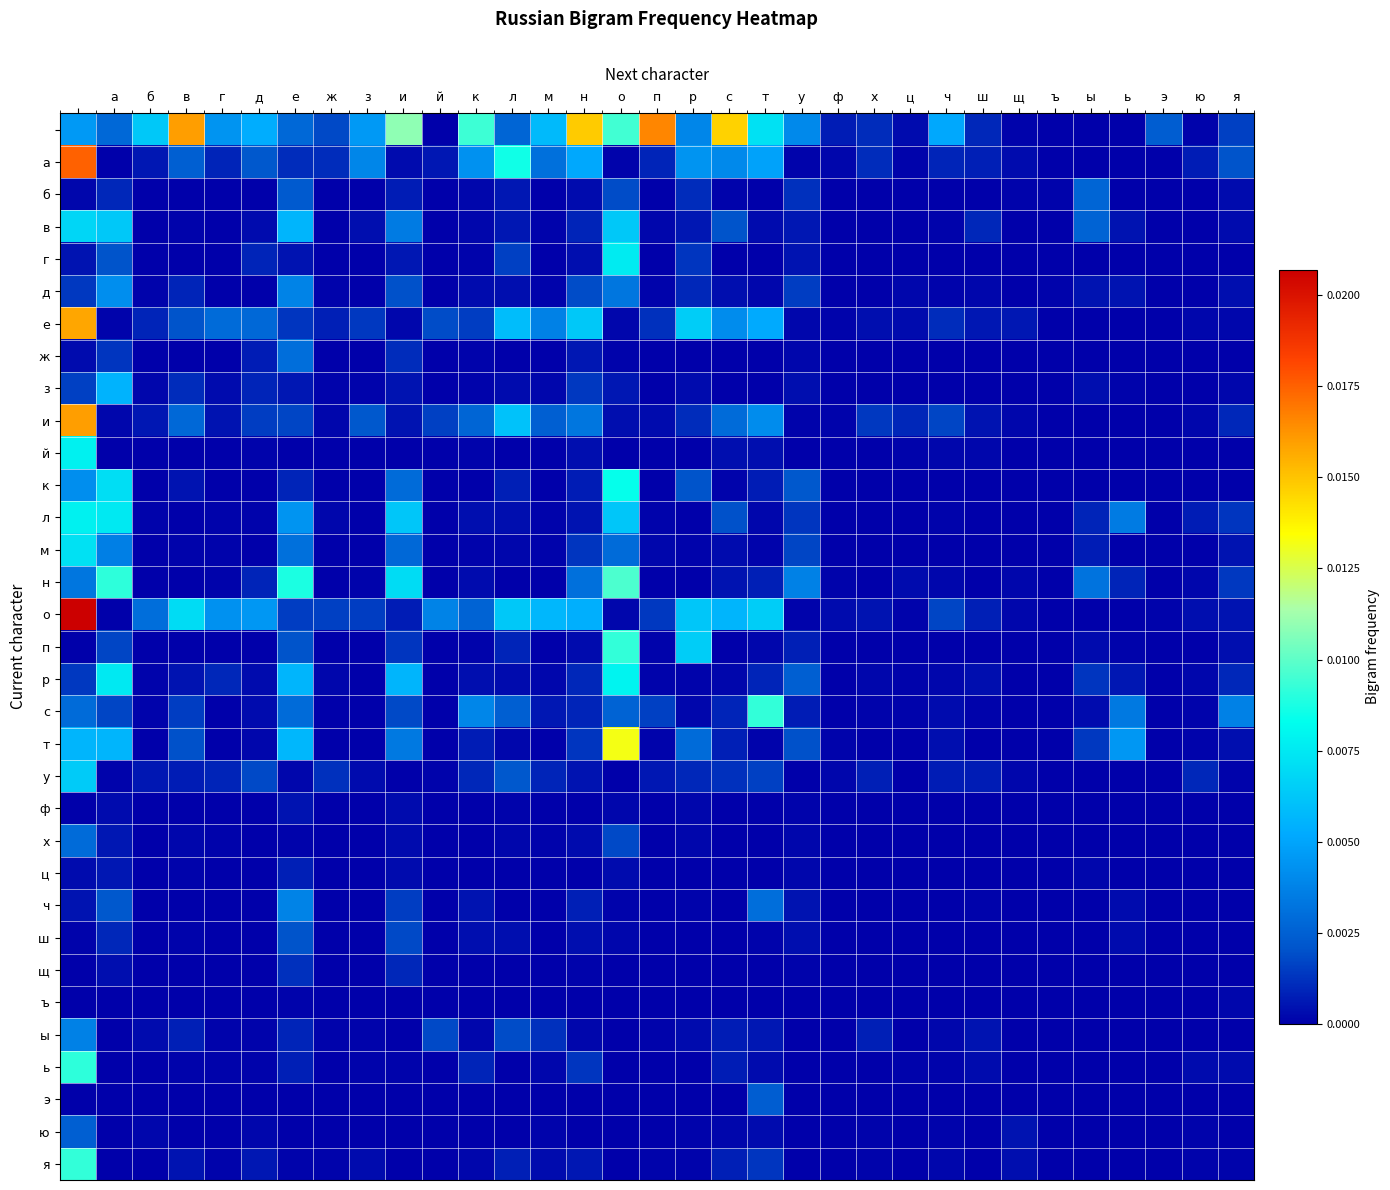

At how many categories does at least one series exceed 0?

33